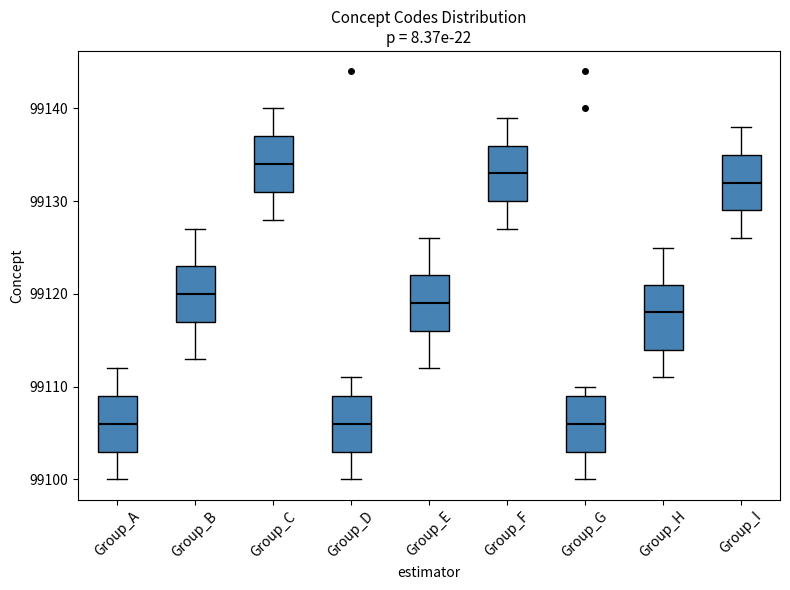

Reading left to right, transcribe this box plot: for each box, give where its median line is, the range the box spans, and where its two whiskers end, as read against the y-axis. The values are not printed on the chart, so give them approximately, as read against the axis.

Group_A: median 99106, box 99103 to 99109, whiskers 99100 to 99112
Group_B: median 99120, box 99117 to 99123, whiskers 99113 to 99127
Group_C: median 99134, box 99131 to 99137, whiskers 99128 to 99140
Group_D: median 99106, box 99103 to 99109, whiskers 99100 to 99111
Group_E: median 99119, box 99116 to 99122, whiskers 99112 to 99126
Group_F: median 99133, box 99130 to 99136, whiskers 99127 to 99139
Group_G: median 99106, box 99103 to 99109, whiskers 99100 to 99110
Group_H: median 99118, box 99114 to 99121, whiskers 99111 to 99125
Group_I: median 99132, box 99129 to 99135, whiskers 99126 to 99138